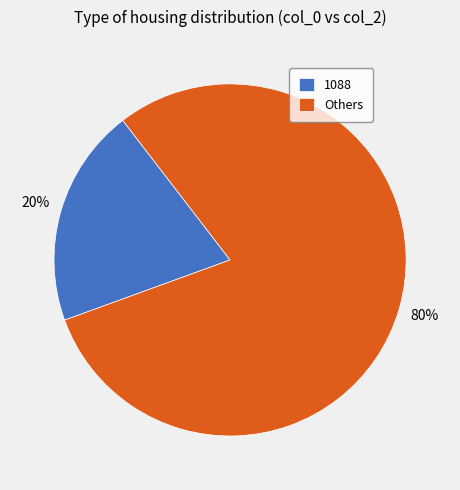

How many slices are in this pie chart?

2